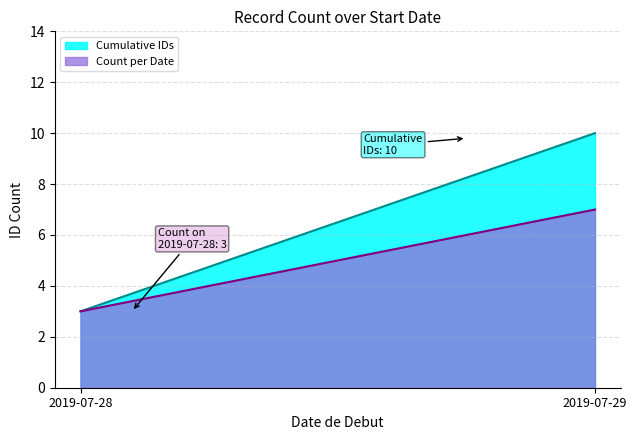

Which has a higher value, 2019-07-29 or 2019-07-28?

2019-07-29